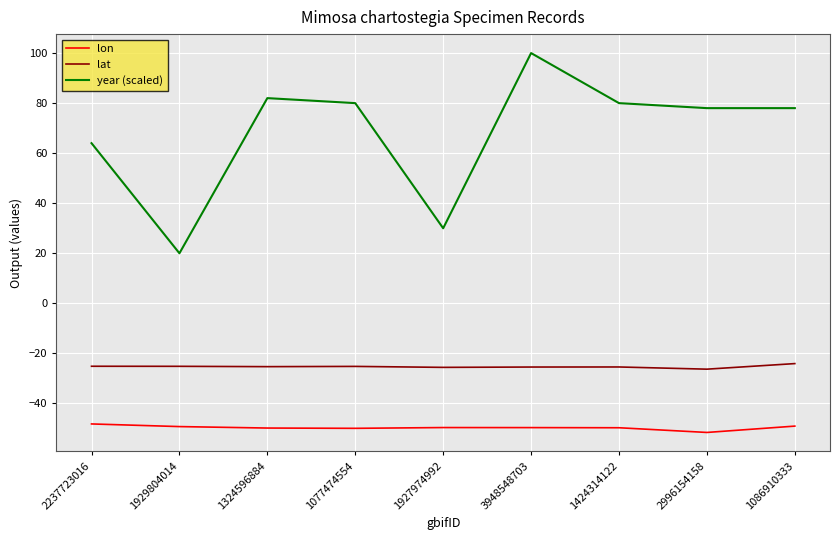

What position from the right is 1324596884?

7